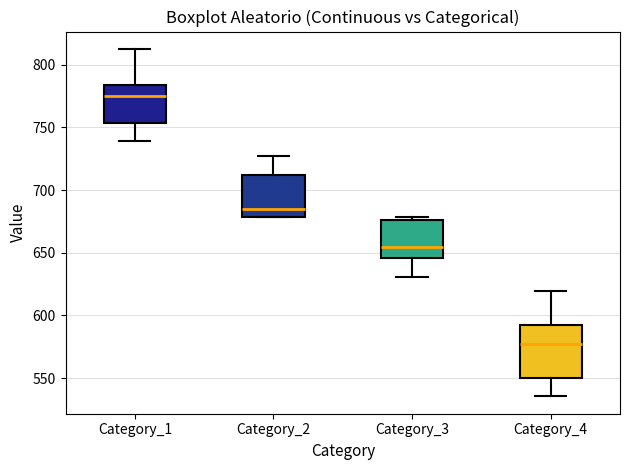

Reading left to right, read every box against the y-axis: the position of its median line, the range the box covers, and the ends of its whiskers. The values are not printed on the chart, so give them approximately, as read against the axis.

Category_1: median 775, box 755 to 785, whiskers 740 to 815
Category_2: median 685, box 680 to 710, whiskers 680 to 725
Category_3: median 655, box 645 to 675, whiskers 630 to 680
Category_4: median 575, box 550 to 590, whiskers 535 to 620